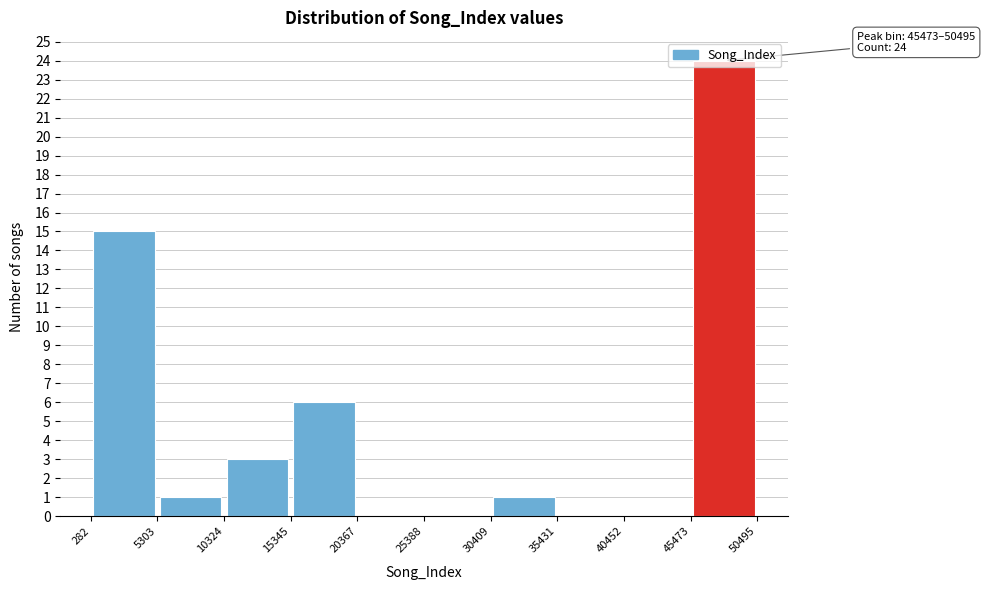

Over which range of the x-axis is the bar tallest?

45473 to 50495